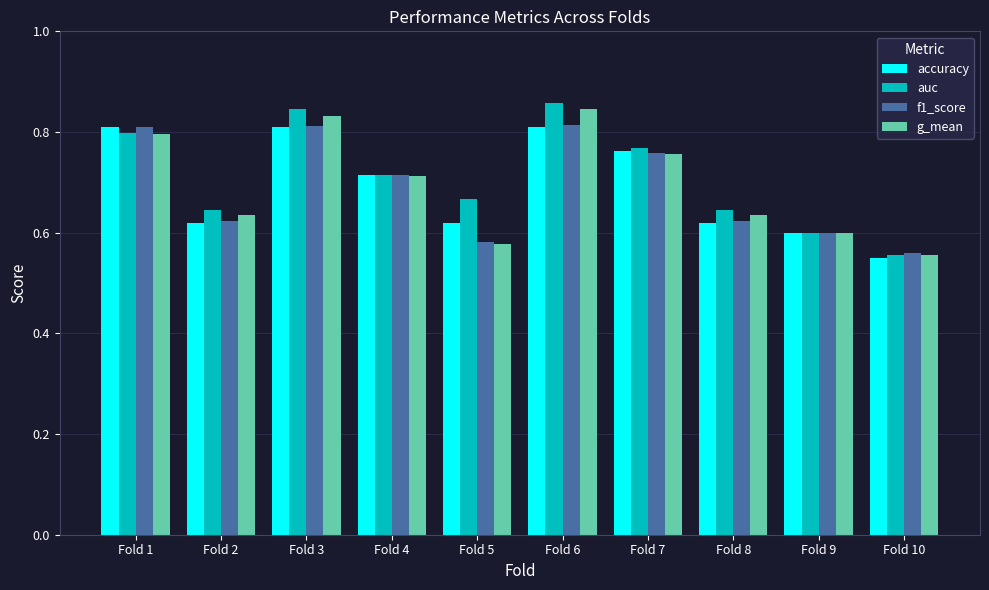

Between Fold 1 and Fold 7, which series saw the biggest shift?

f1_score